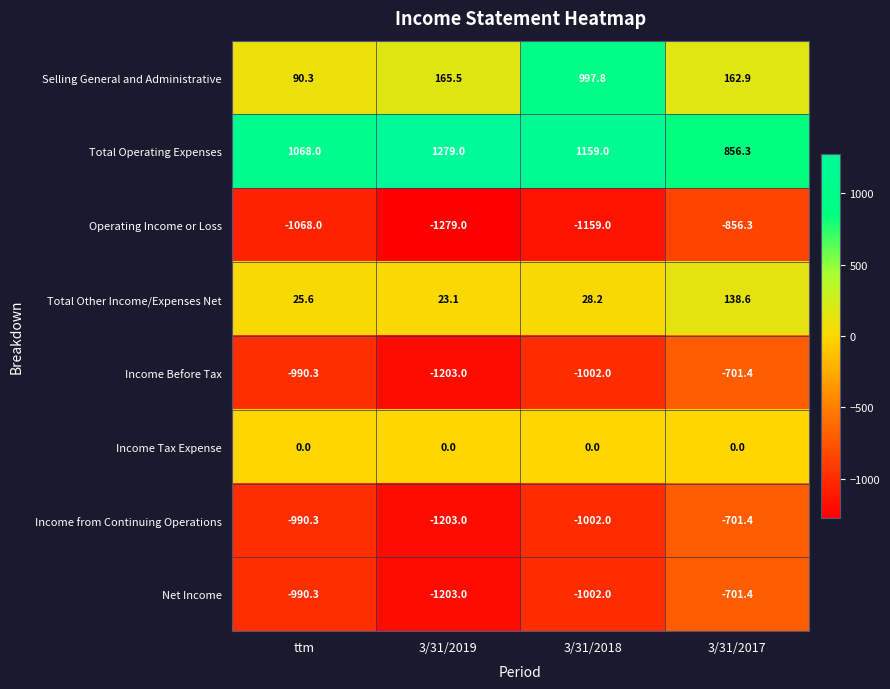

At which label is Total Operating Expenses closest to 1067?

ttm